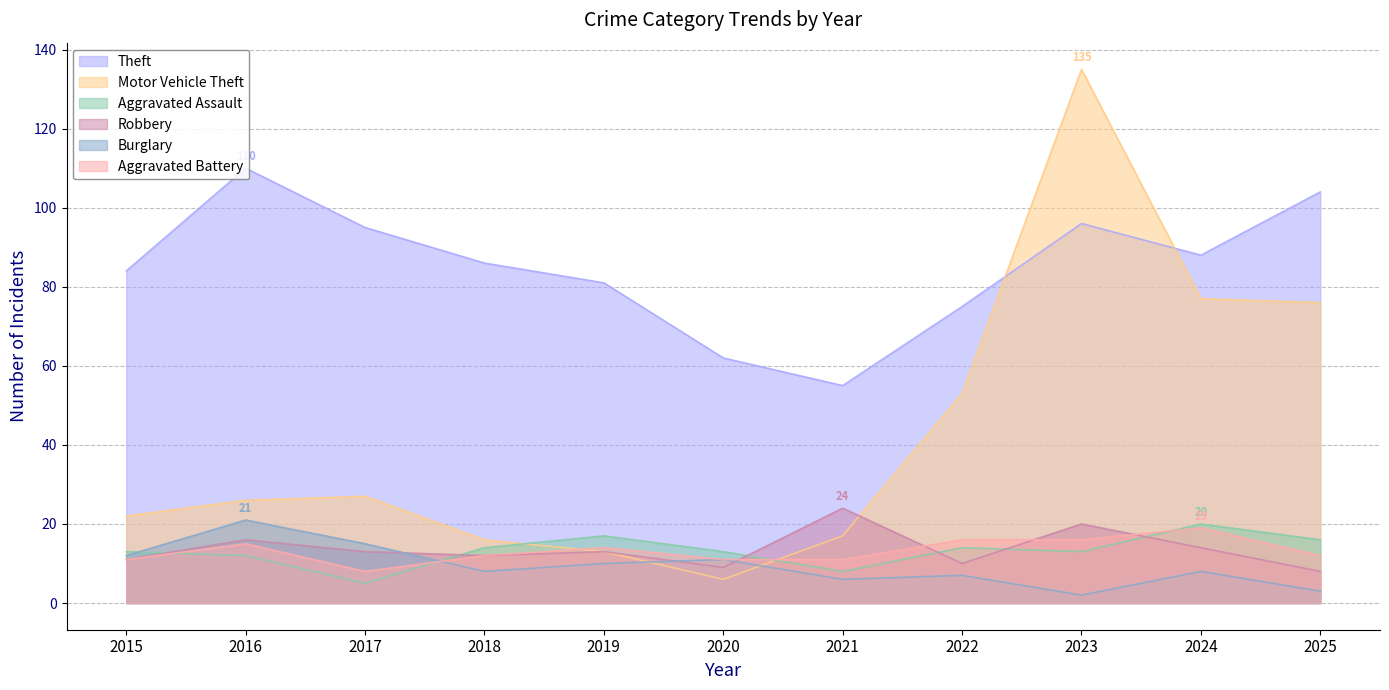

Reading left to right, extract all data points from this chart.

Theft: 2015=84	2016=110	2017=95	2018=86	2019=81	2020=62	2021=55	2022=75	2023=96	2024=88	2025=104
Motor Vehicle Theft: 2015=22	2016=26	2017=27	2018=16	2019=13	2020=6	2021=17	2022=53	2023=135	2024=77	2025=76
Aggravated Assault: 2015=13	2016=12	2017=5	2018=14	2019=17	2020=13	2021=8	2022=14	2023=13	2024=20	2025=16
Robbery: 2015=11	2016=16	2017=13	2018=12	2019=13	2020=9	2021=24	2022=10	2023=20	2024=14	2025=8
Burglary: 2015=12	2016=21	2017=15	2018=8	2019=10	2020=11	2021=6	2022=7	2023=2	2024=8	2025=3
Aggravated Battery: 2015=11	2016=15	2017=8	2018=12	2019=14	2020=11	2021=11	2022=16	2023=16	2024=19	2025=12